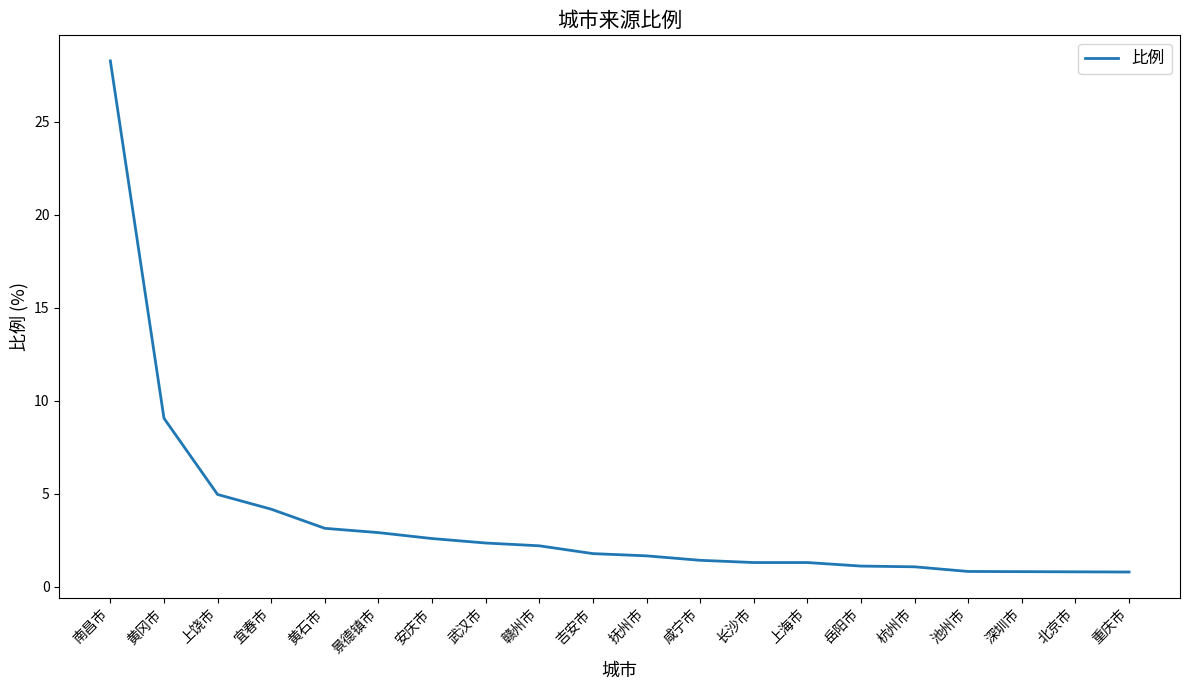

True or false: the data shows 0.8 at 北京市.

True